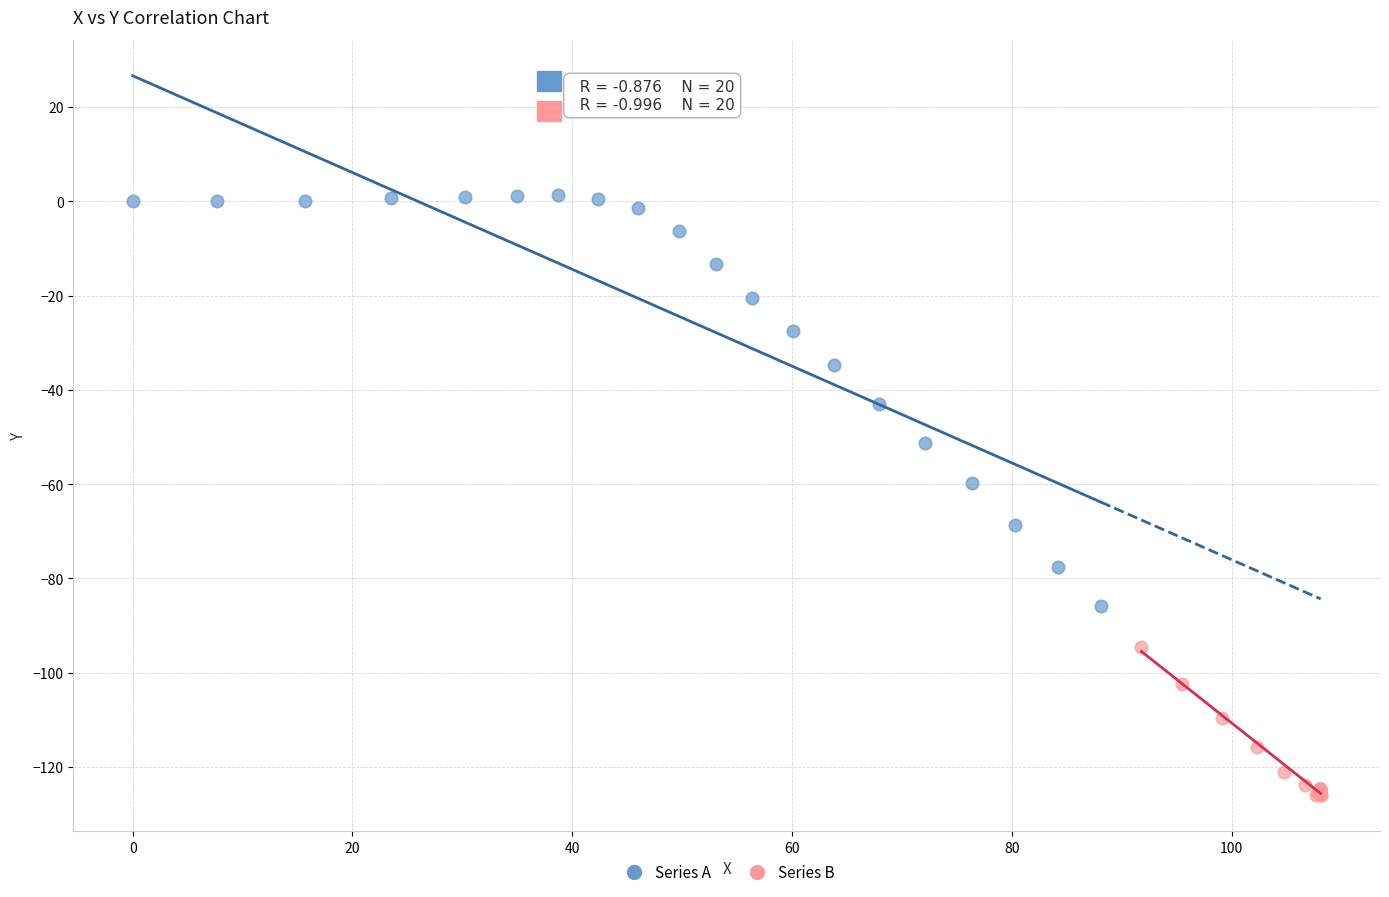

Which series reaches the maximum Y coordinate?

Series A